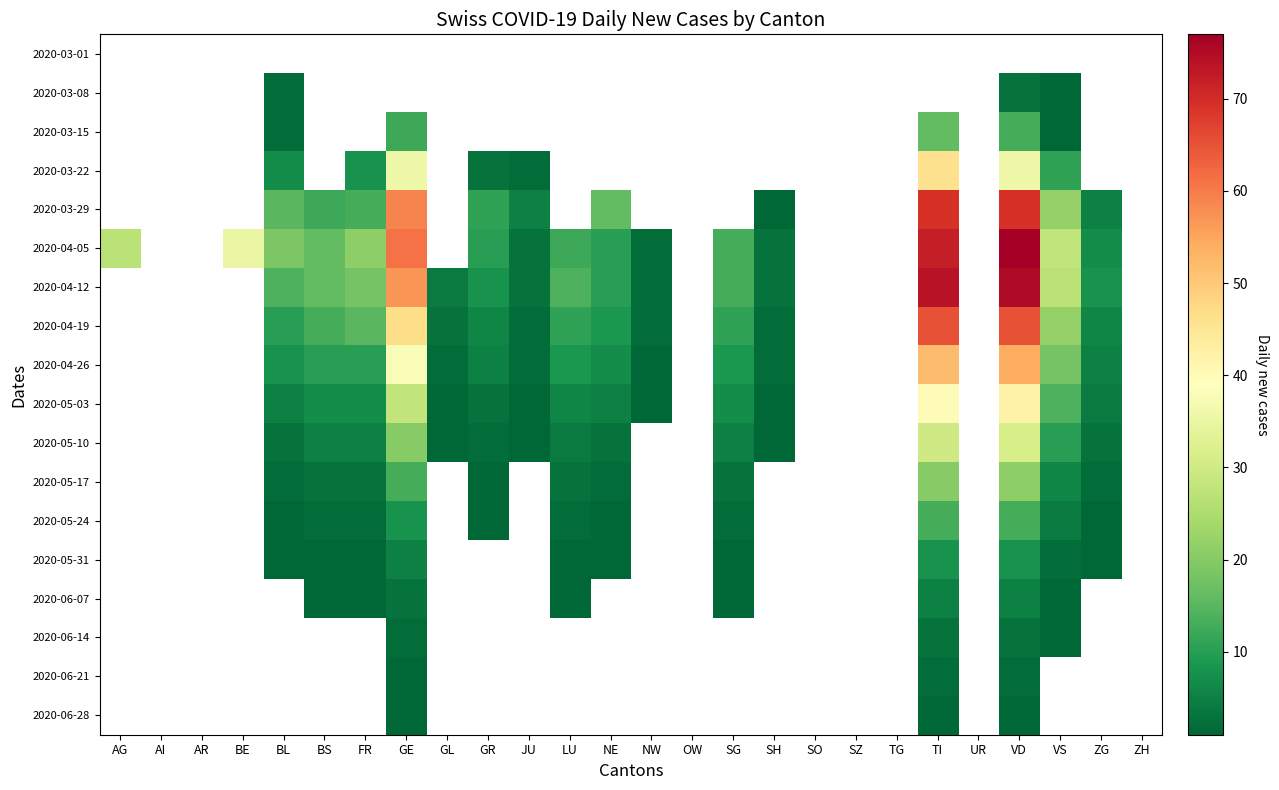

Which category has the lowest value across all series?

VS